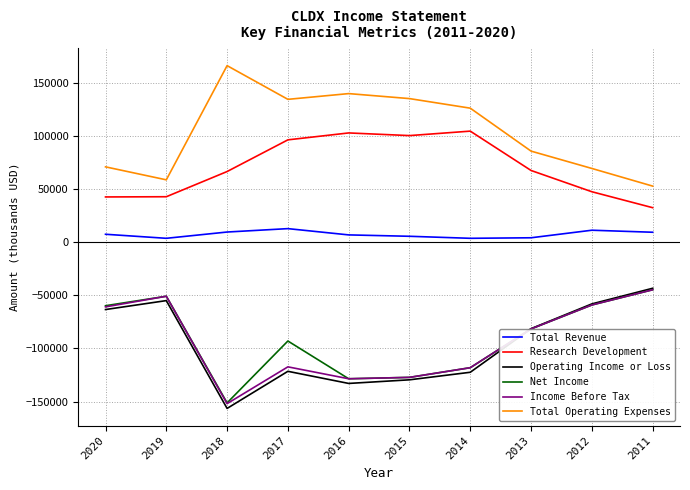

What is the difference between the maximum and minimum values in the Total Revenue series?

9100